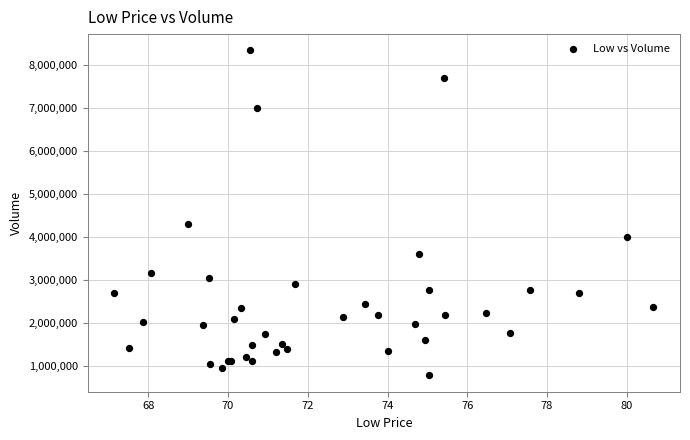

What Y value in the scatter plot is closest to 4568450?

4307600